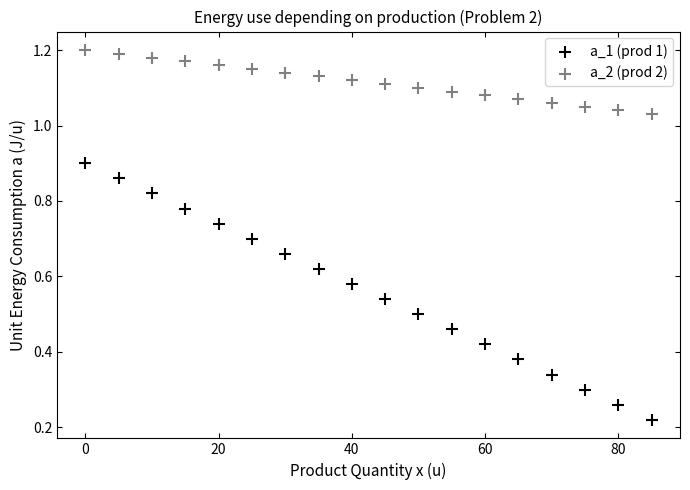

Across all data points, what is the range of X values (max minus min)?

85.0